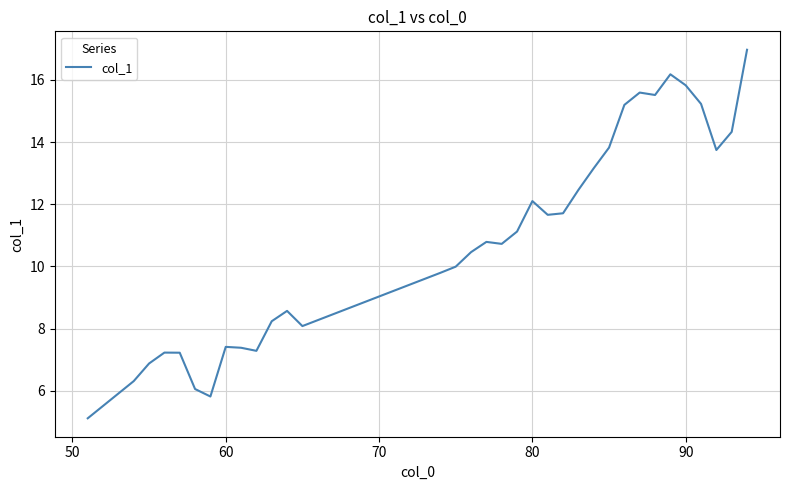

True or false: there are more than 1 points higher than both neighbors.

True